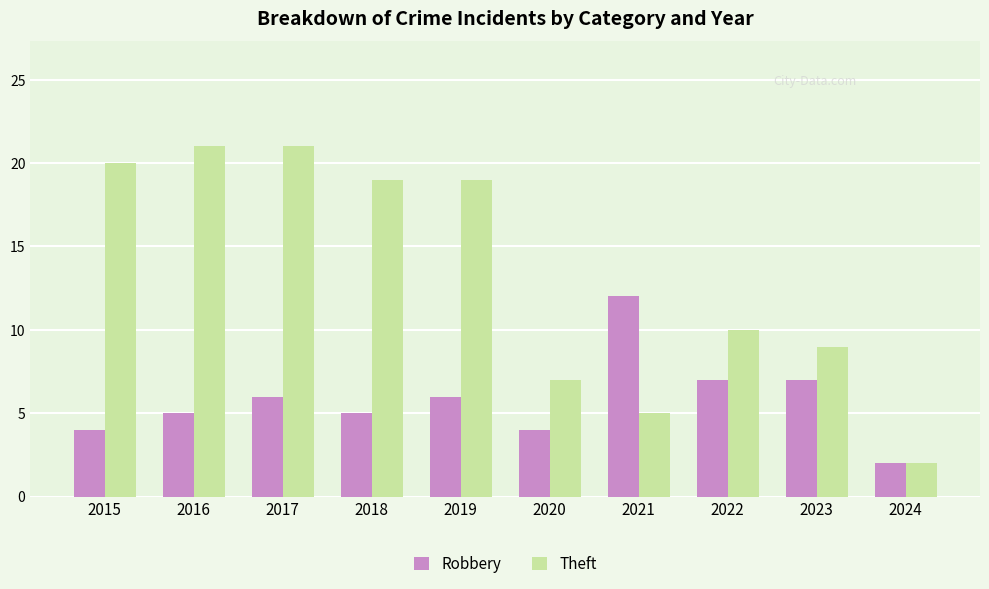

Count the number of data series in this chart.

2